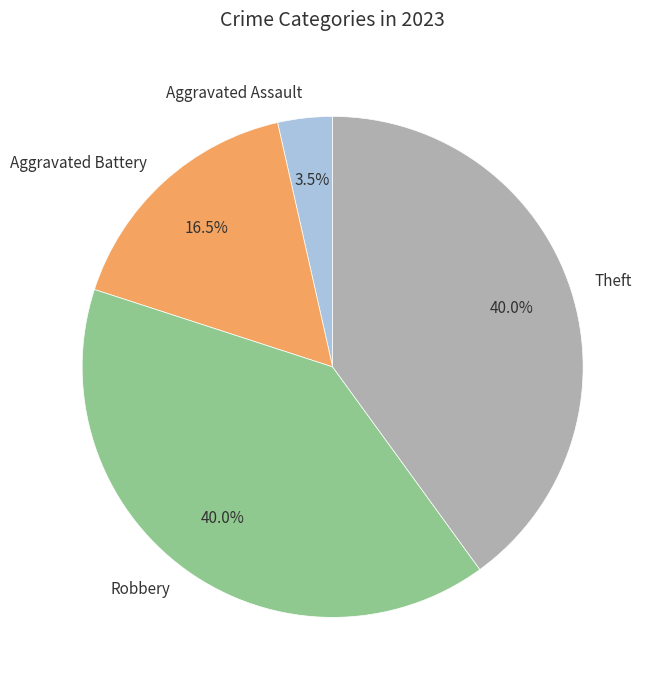

Is Theft the majority of the pie?

No